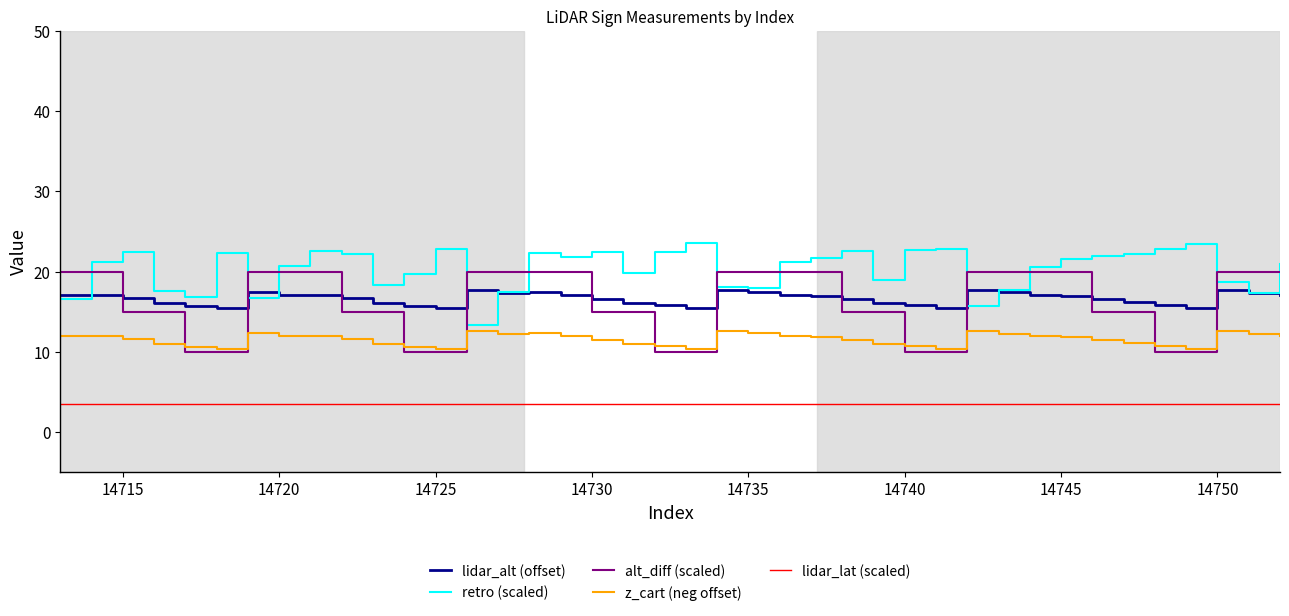

Which series has the largest total across all categories?

retro (scaled)